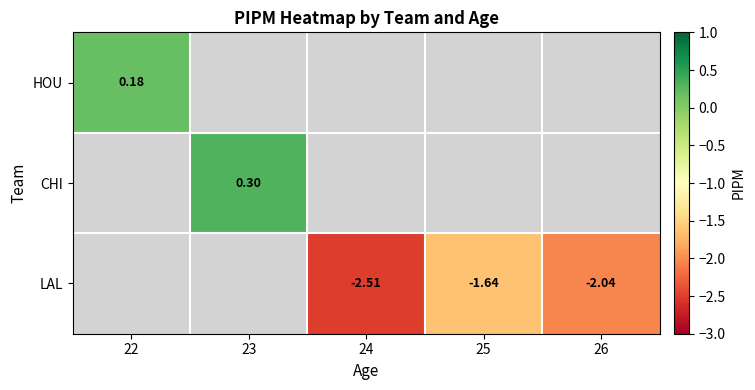

At how many categories does at least one series exceed 0?

2